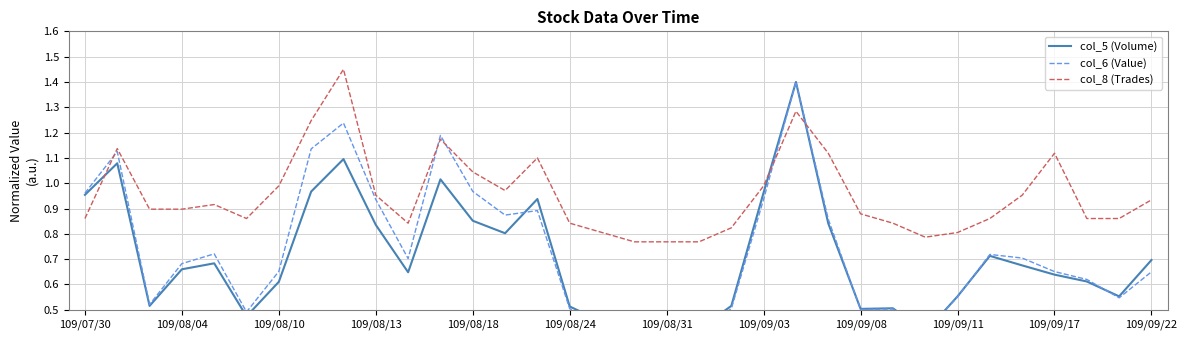

At how many categories does at least one series exceed 1?

9